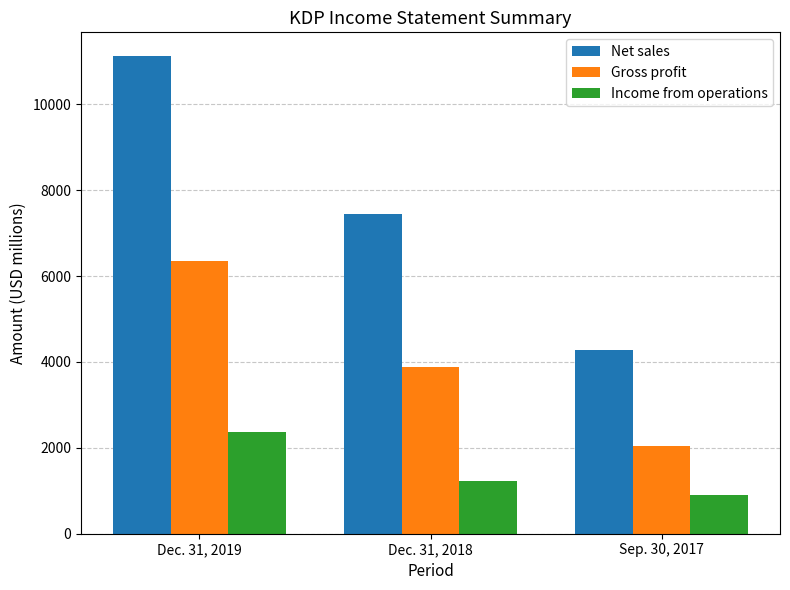

How many distinct data groups are displayed?

3